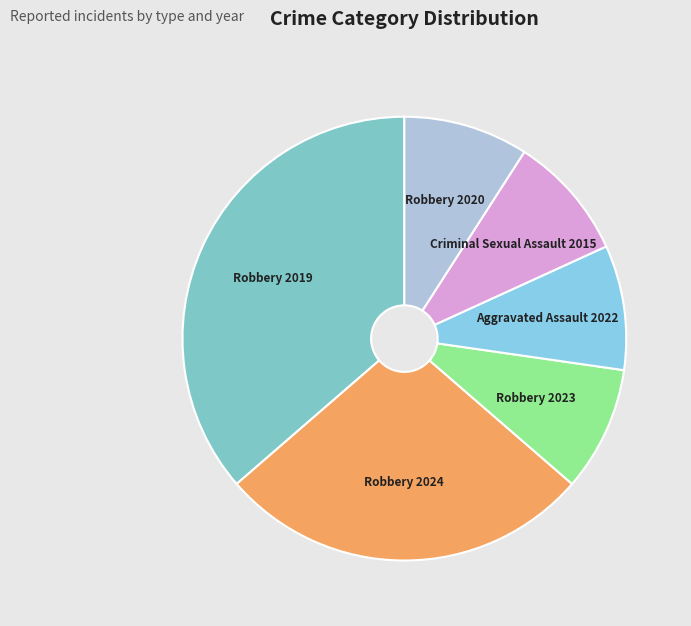

Does Robbery 2024 account for over 50% of the chart?

No